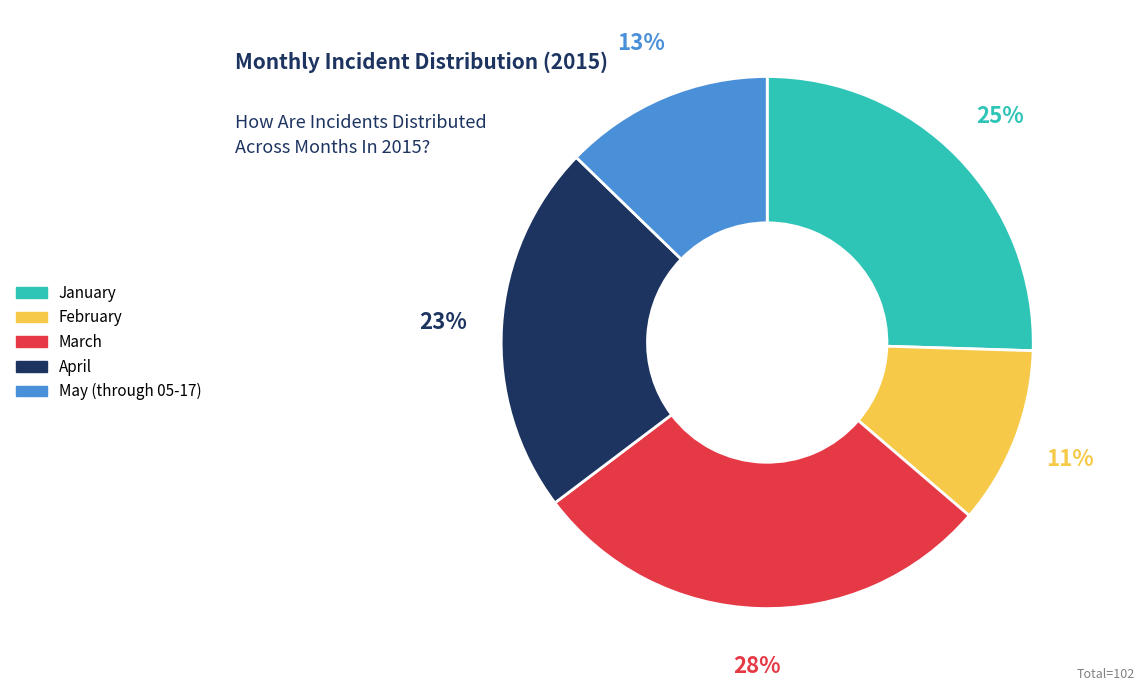

Is the sum of January and February greater than half?

No